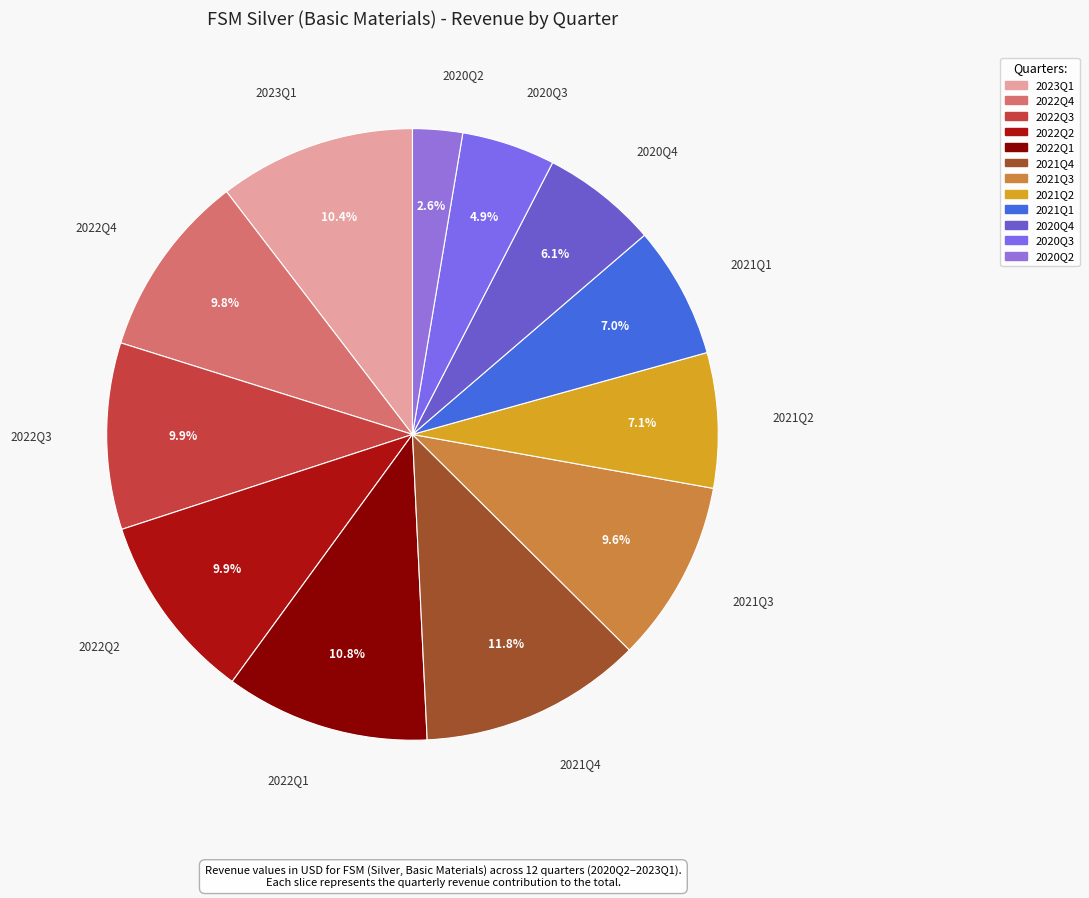

What percentage is the 2021Q1 slice, to the nearest percent?

7%